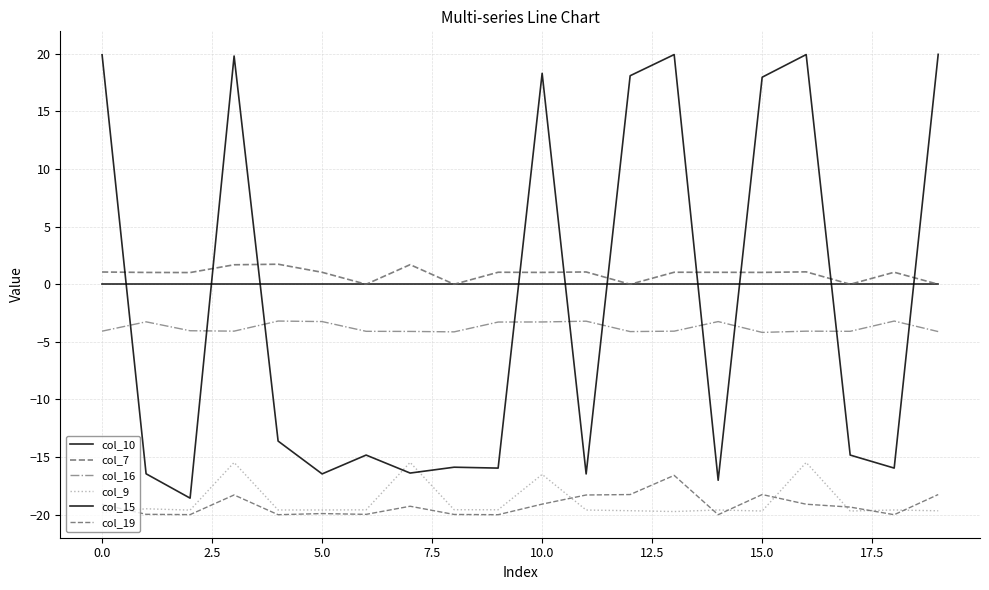

How many lines are shown in the chart?

6